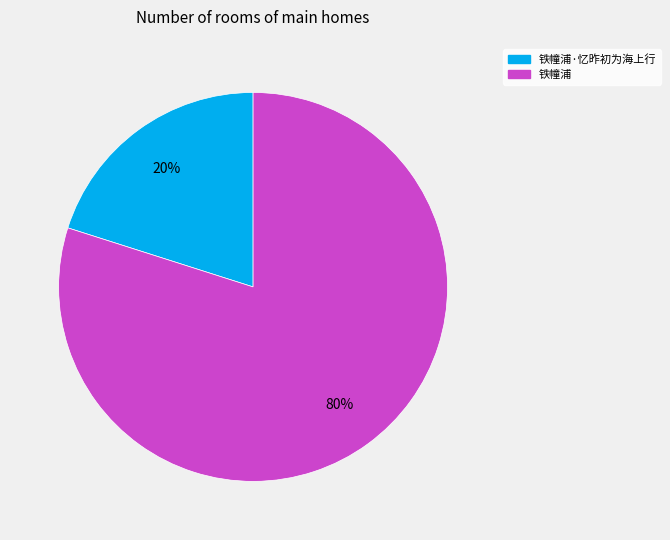

Is there any slice that represents more than half of the pie?

Yes